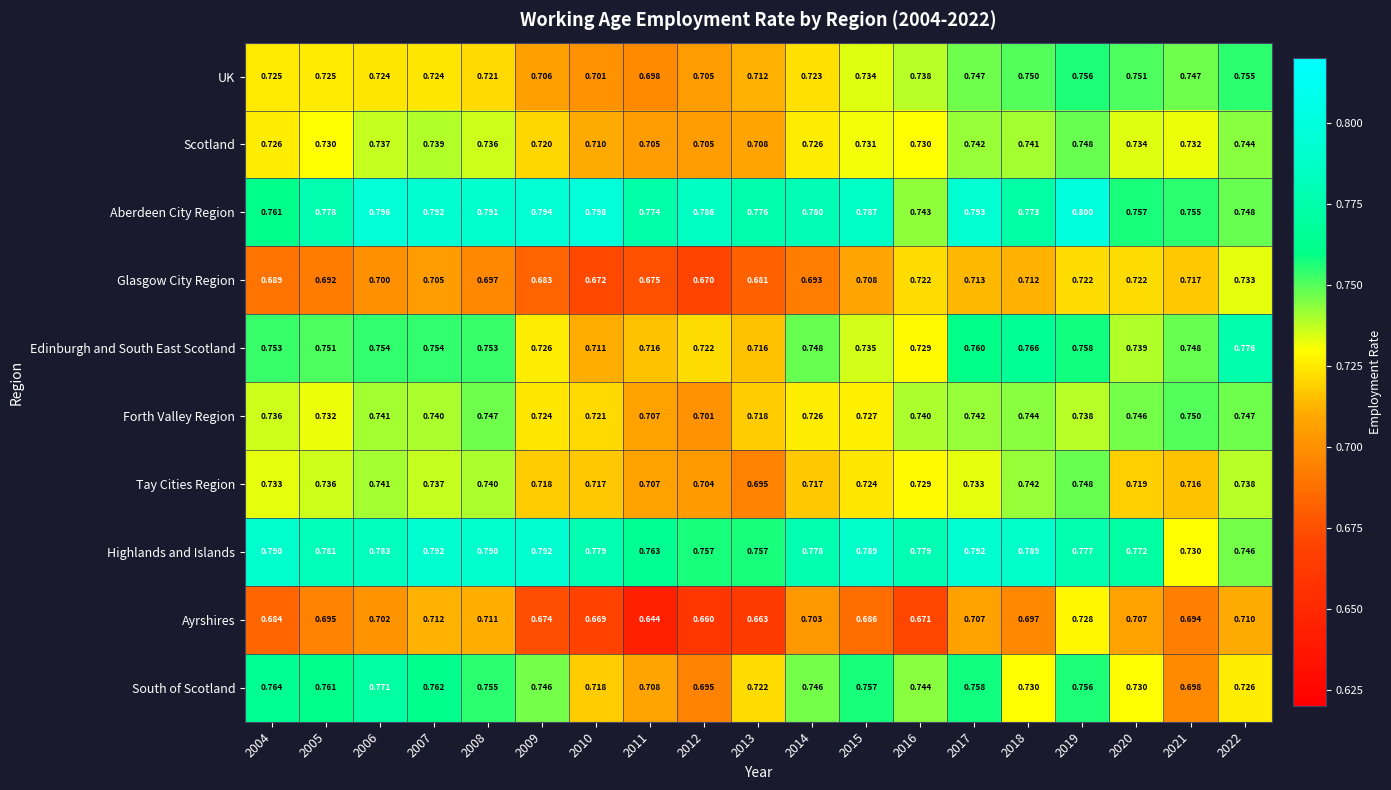

Which series has the largest total across all categories?

Aberdeen City Region